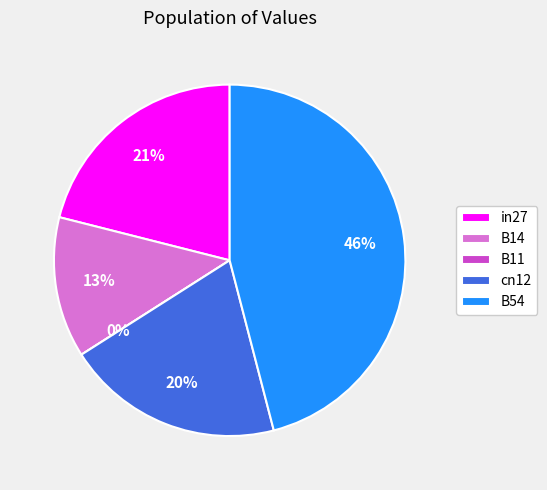

What is the change in value from cn12 to B54?

+0.6